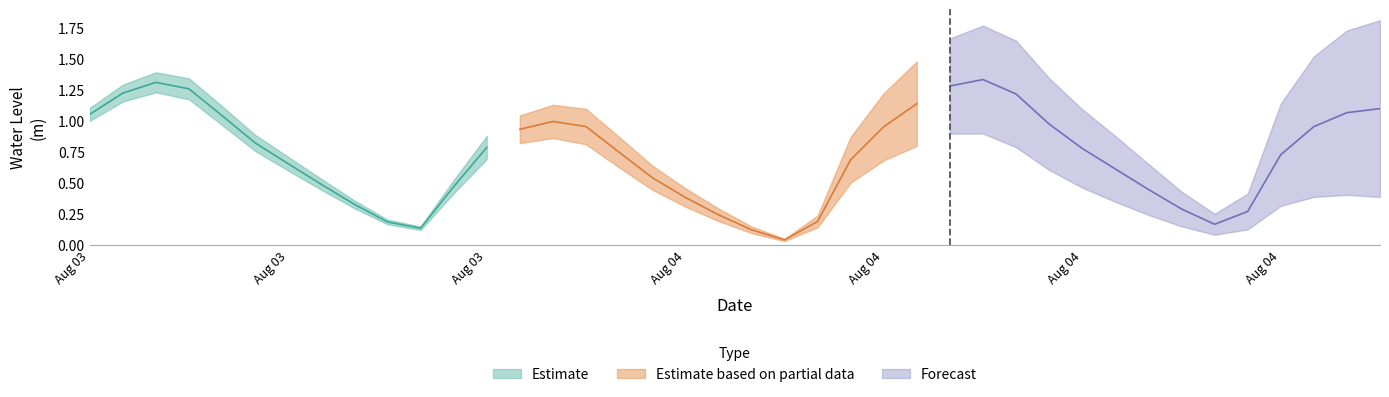

Does the chart display data point markers on the line(s)?

No